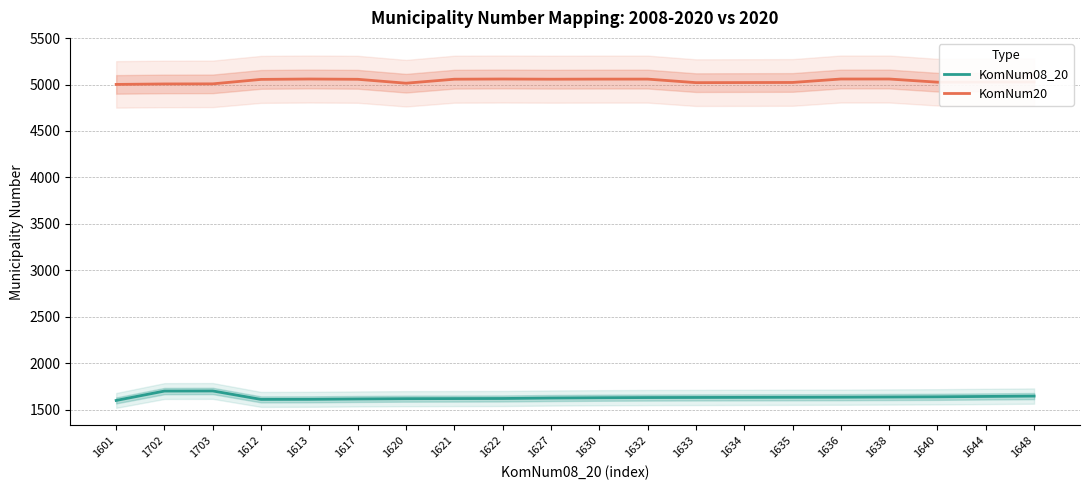

The KomNum20 series shows 2663 at 1632. True or false?

False